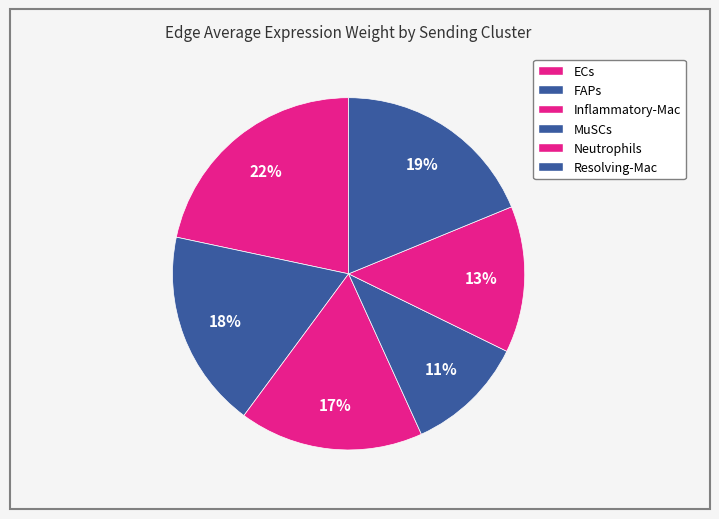

Which category has the biggest portion of the pie?

ECs